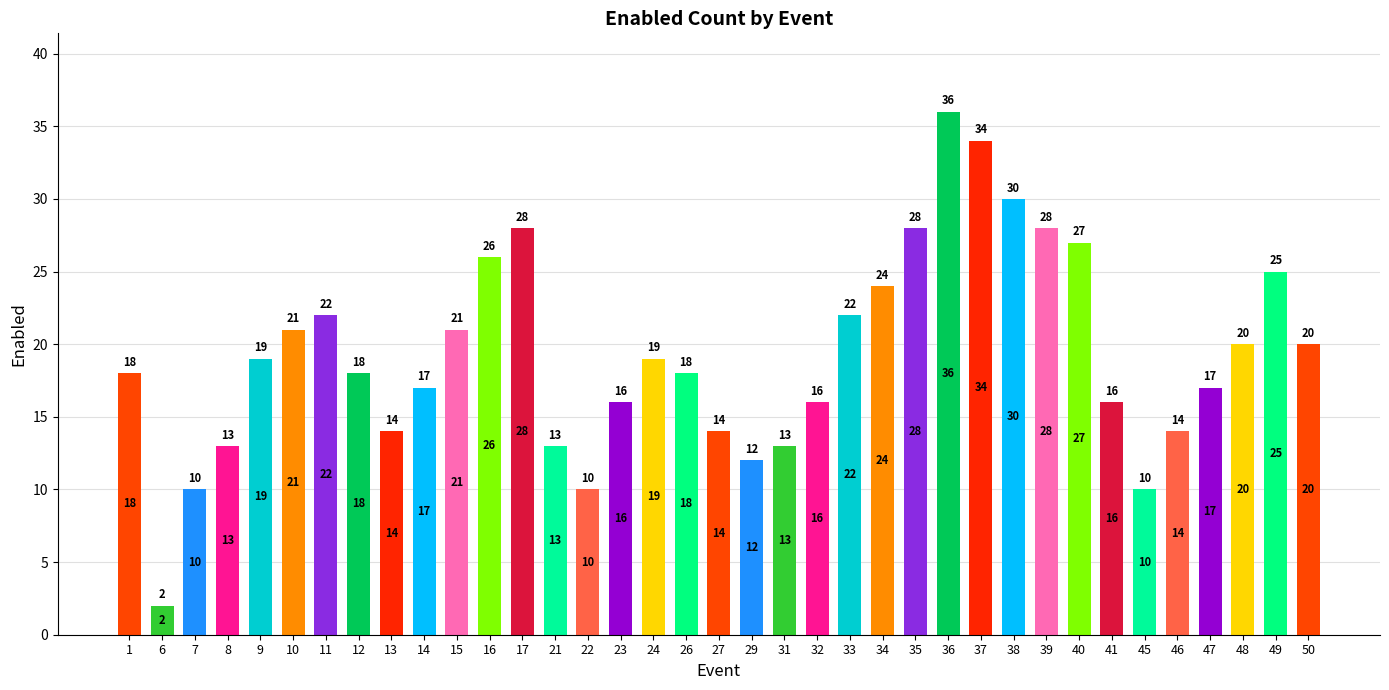

What value does the data have at 40, to the nearest 10?

30